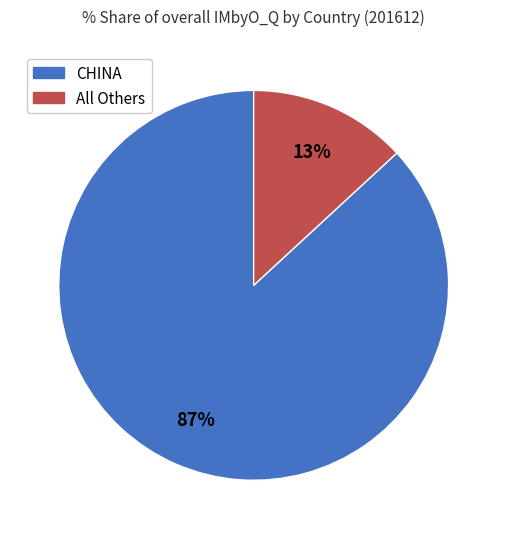

Is there a majority slice in this chart?

Yes